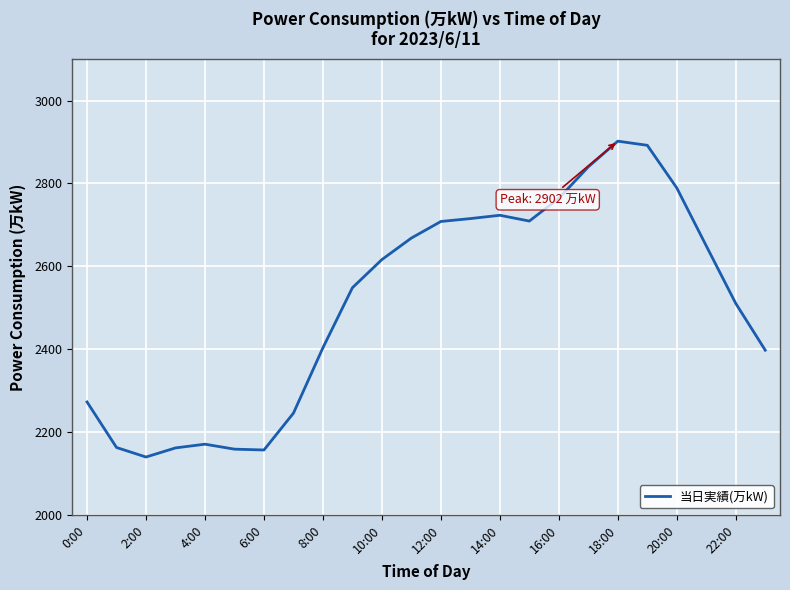

What is the difference between the maximum and minimum values?

763